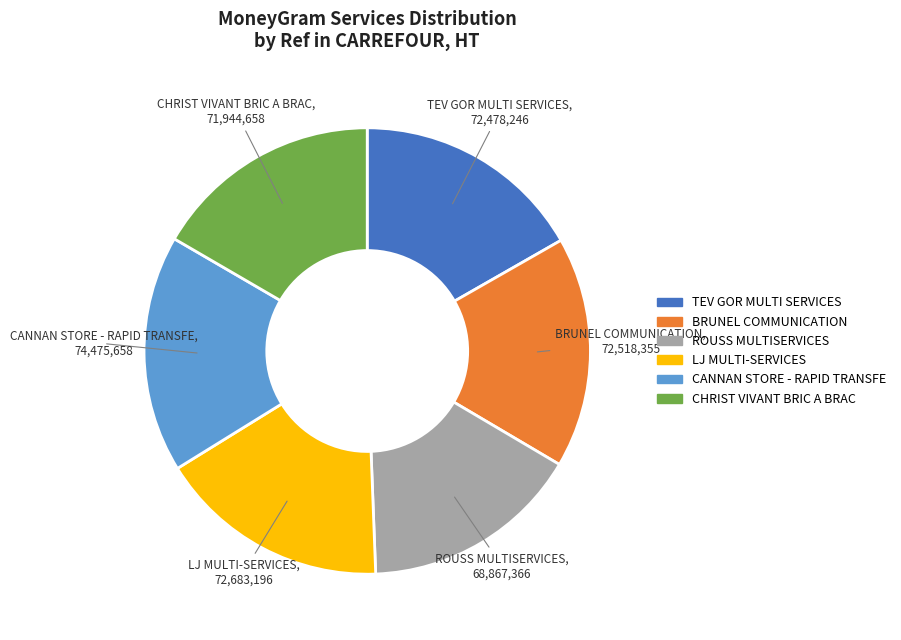

Is there any slice that represents more than half of the pie?

No